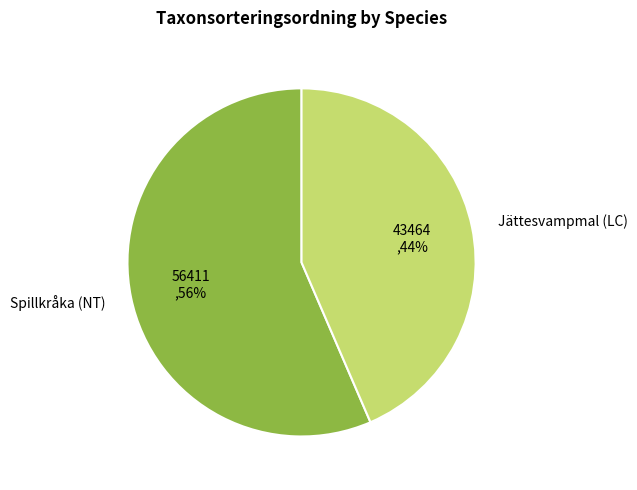

Is it true that Spillkråka (NT) is 71% of the pie?

False